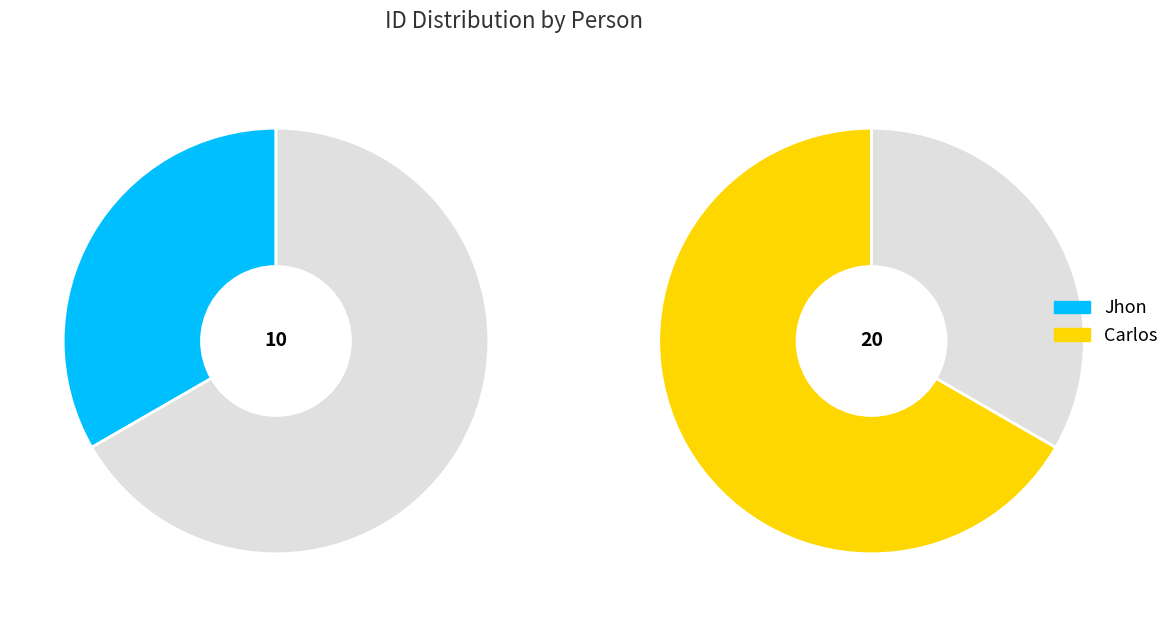

To the nearest percent, what is the average slice percentage?

50%